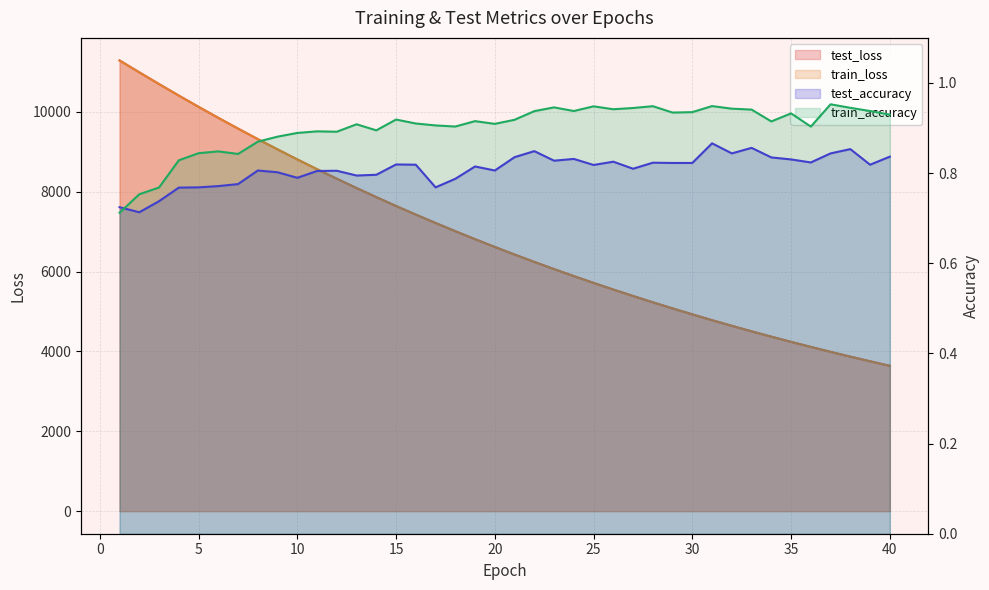

What is the average value of the train_accuracy series?

0.9